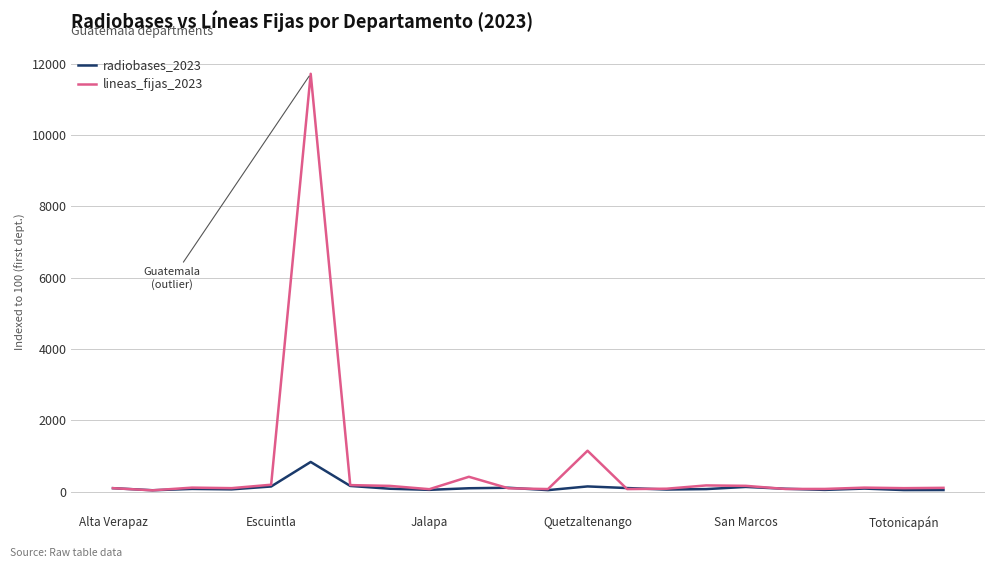

Rank the series by their maximum value, from highest to lowest.

lineas_fijas_2023, radiobases_2023